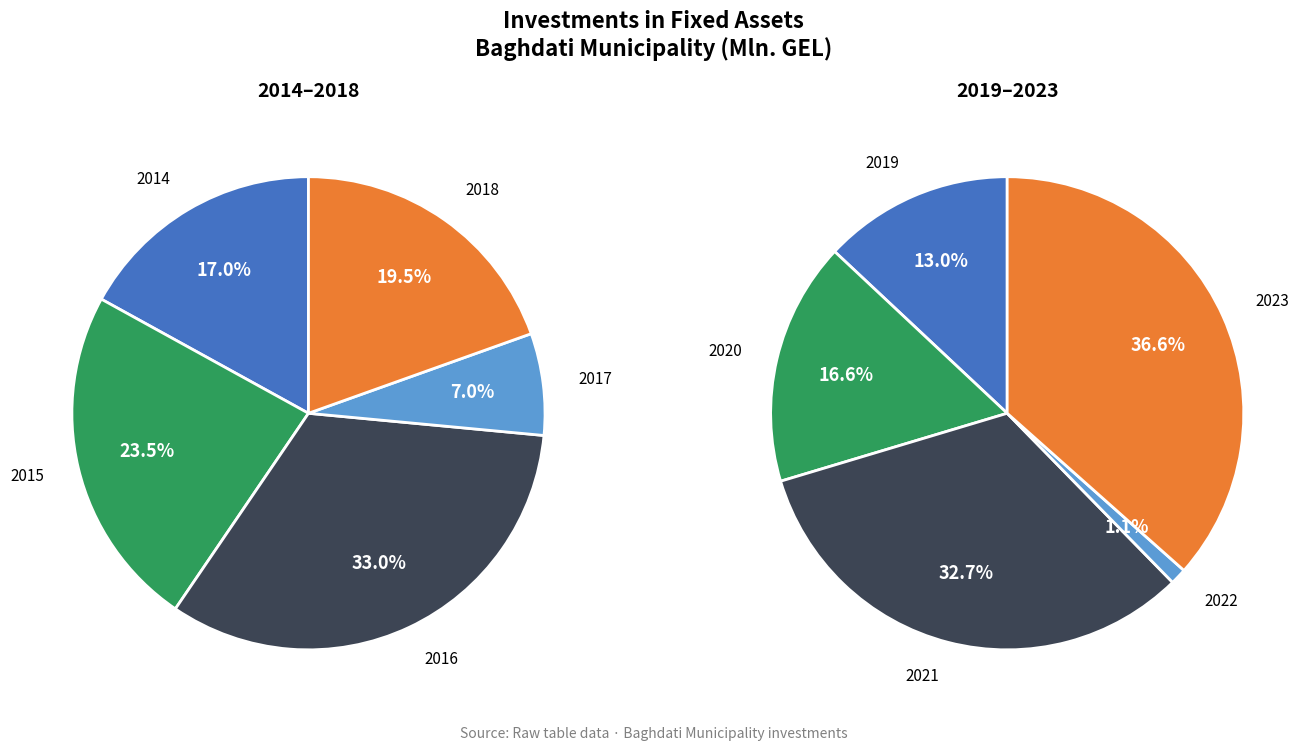

What is the largest slice in the pie chart?

2023